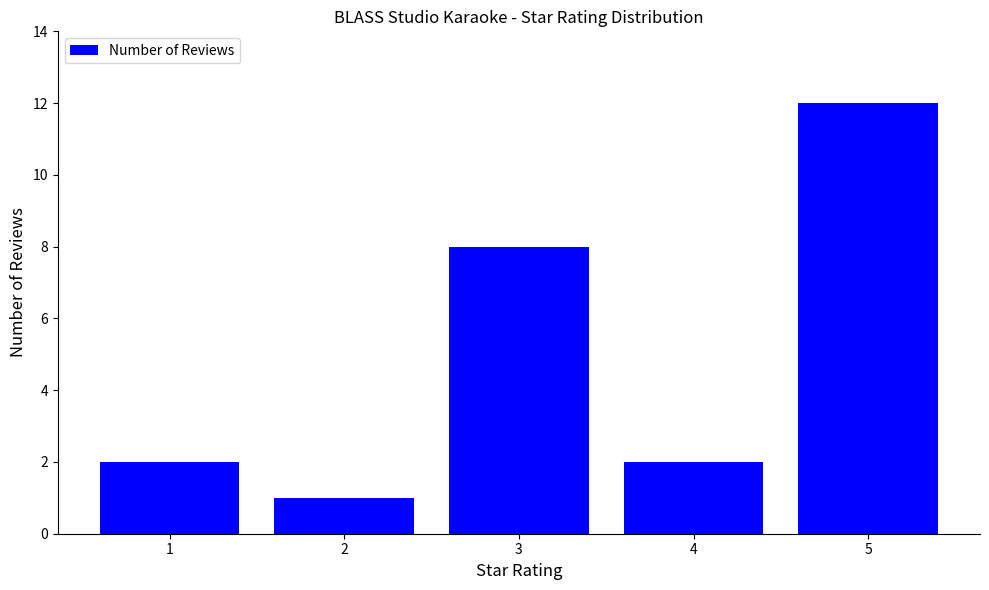

Reading left to right, what are all the values shown in this chart?

1=2	2=1	3=8	4=2	5=12